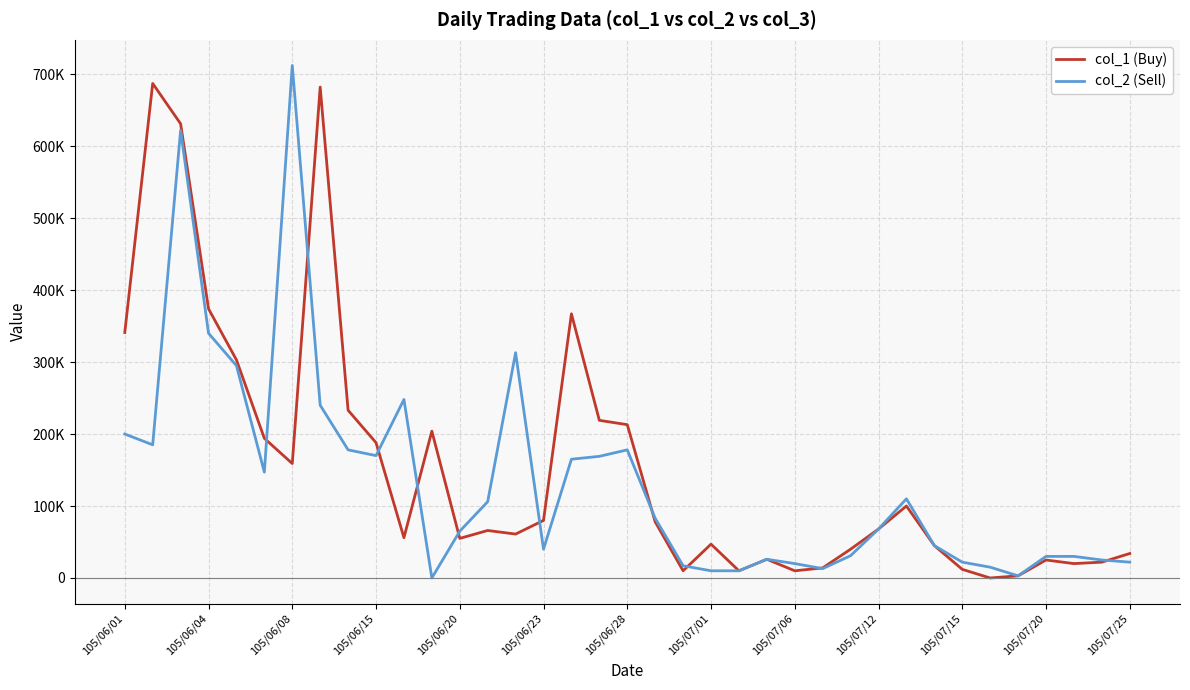

List the series in order of their overall mean, highest first.

col_1 (Buy), col_2 (Sell)